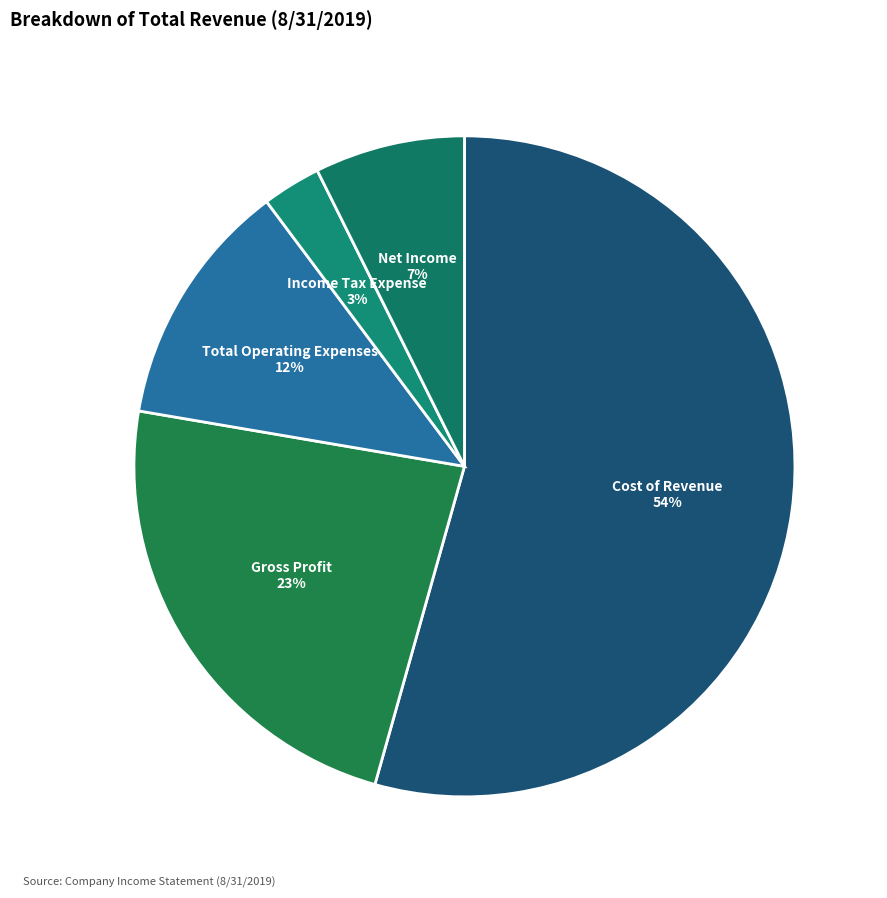

Approximately how many times larger is the value at Income Tax Expense compared to Cost of Revenue?

0.1